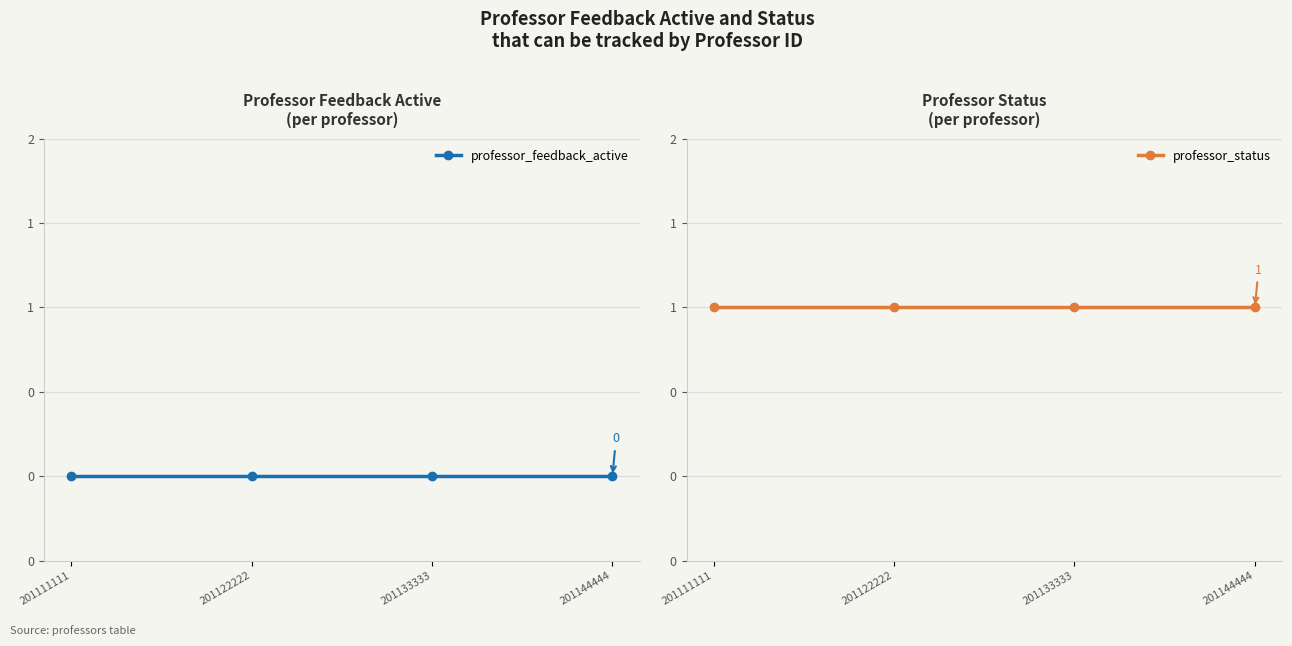

What is the value of the professor_status point at the 4th from the left?

1